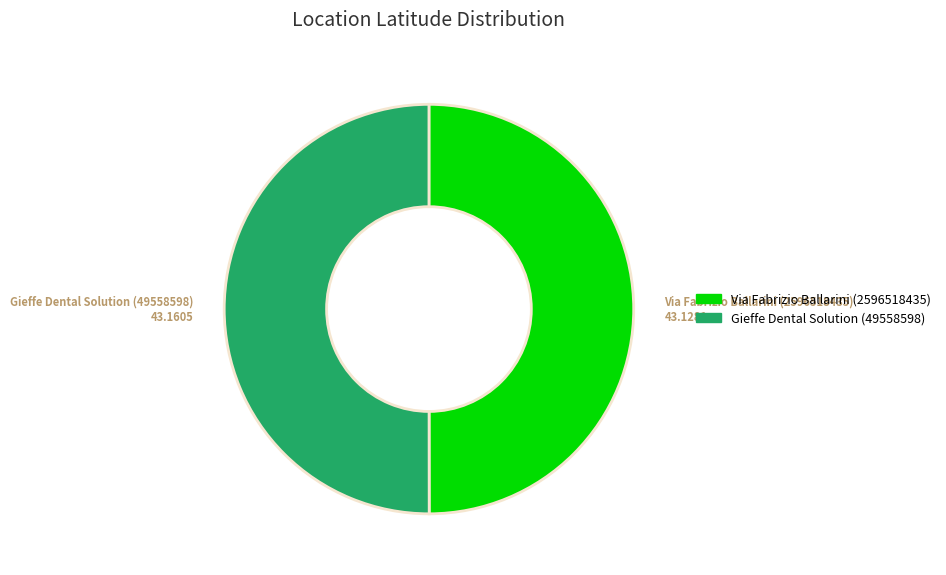

Approximately how many times larger is the value at Via Fabrizio Ballarini (2596518435) compared to Gieffe Dental Solution (49558598)?

1.0